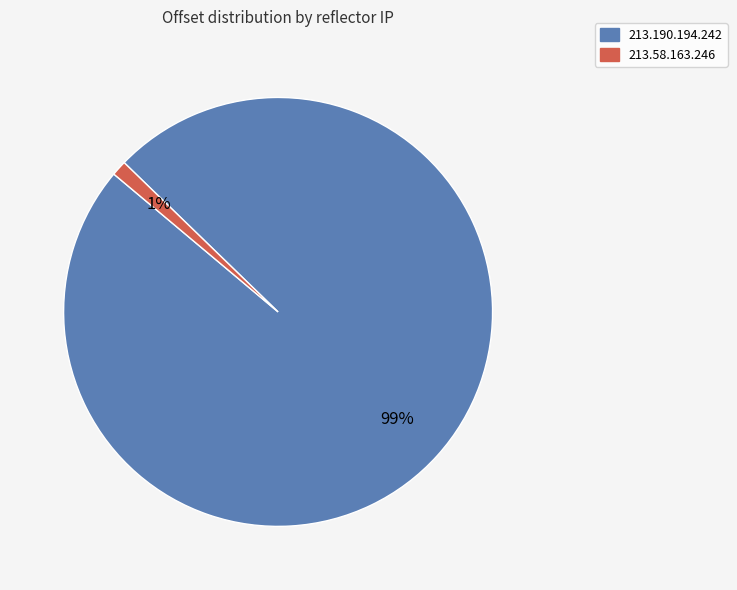

What is the majority slice?

213.190.194.242